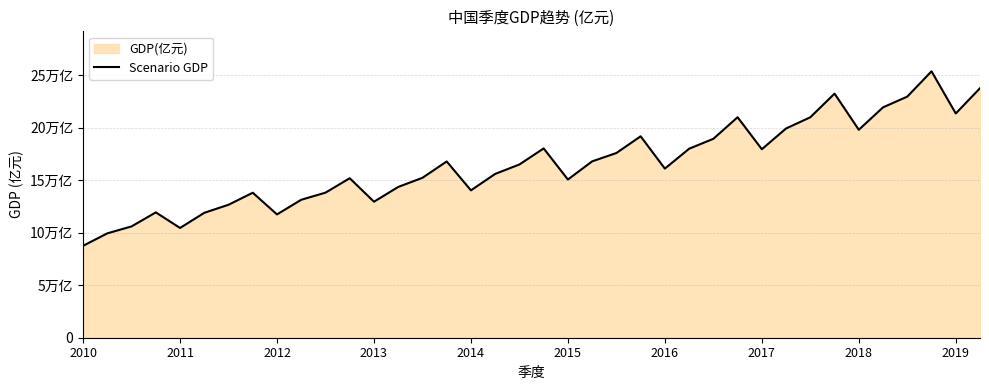

What is the approximate value at 31?

232349.0